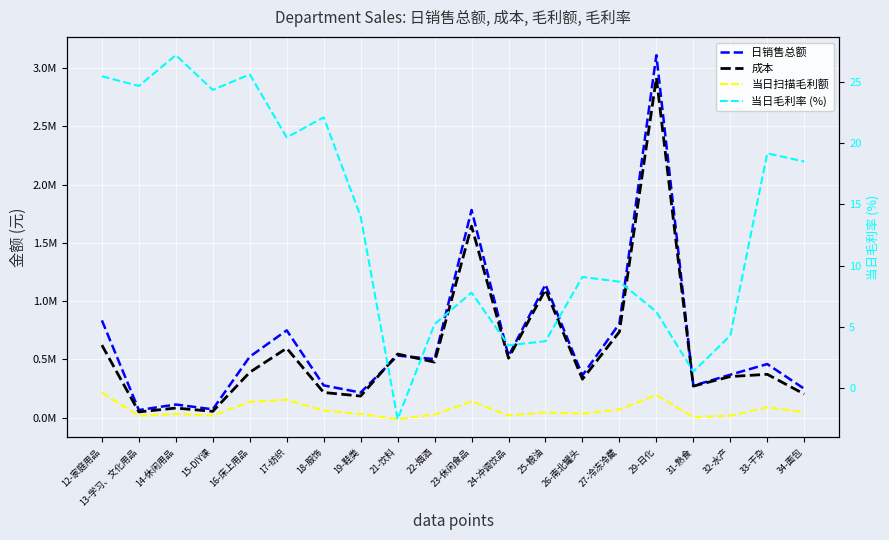

What is the spread (max minus min) of values at 18-服饰?

276392.0